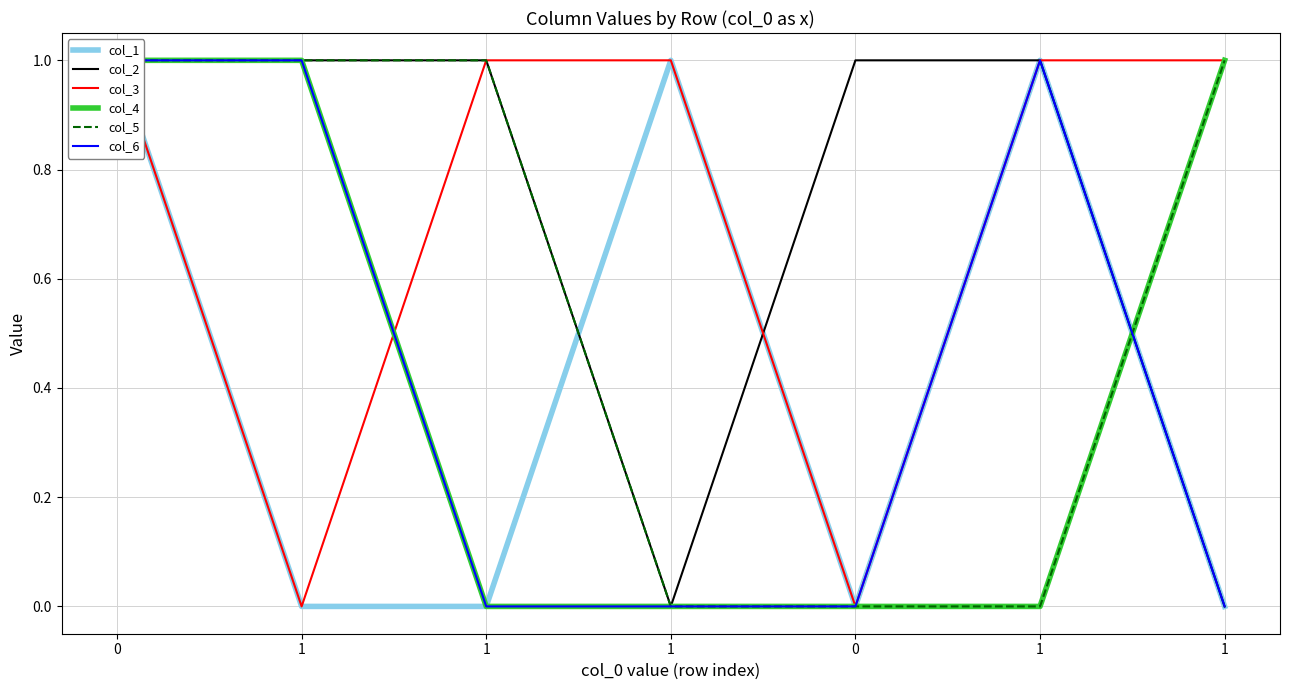

Where do col_2 and col_1 first cross each other?

1 and 1